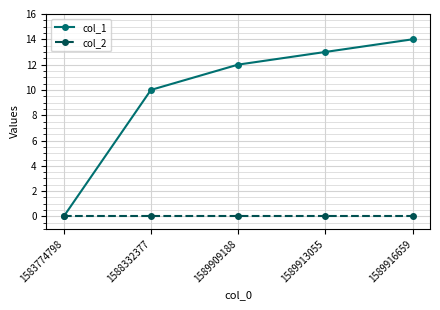

Which category has the lowest value in the col_1 series?

1583774798